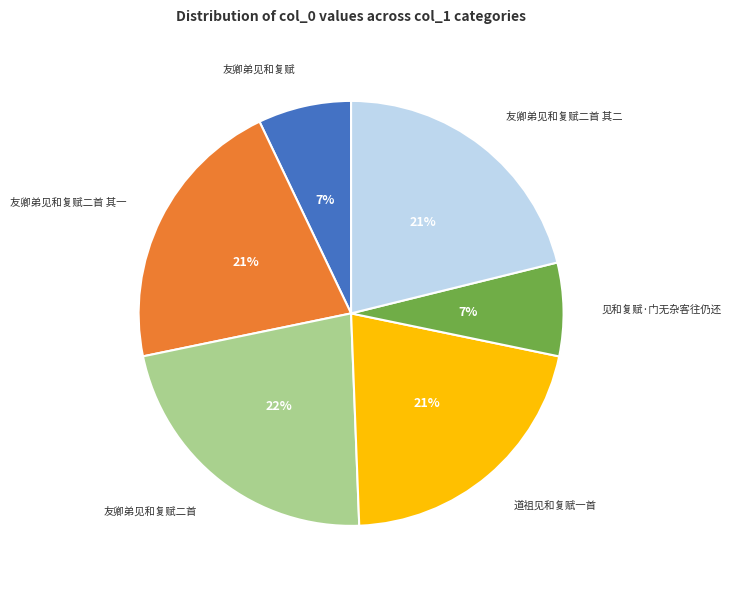

To the nearest percent, what is the average slice percentage?

17%